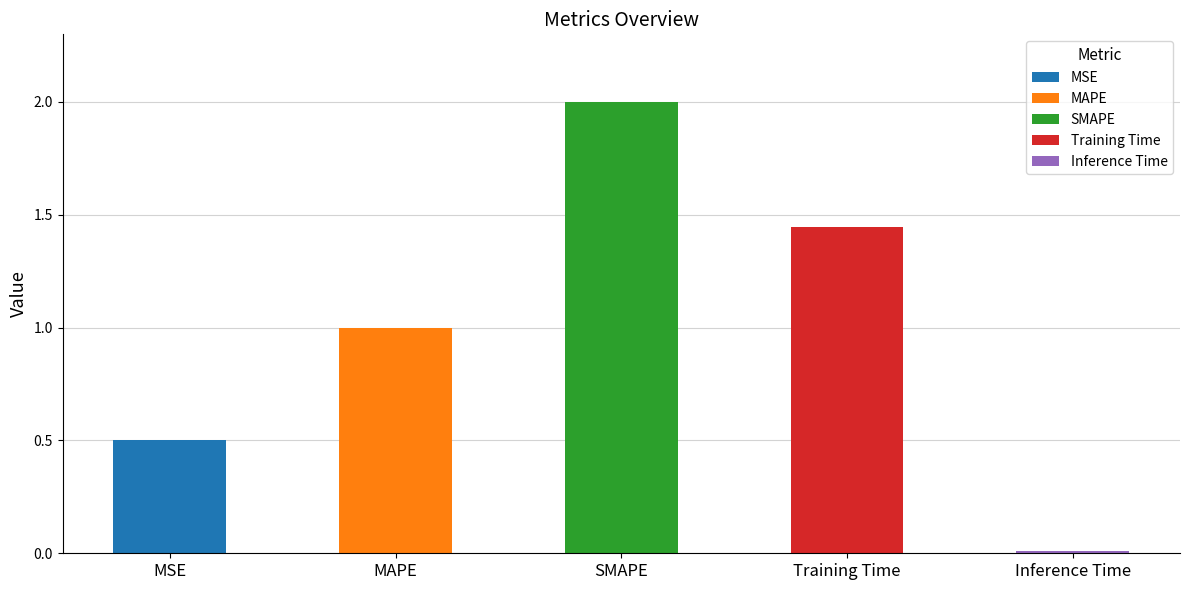

Reading left to right, extract all data points from this chart.

0.5	1.0	2.0	1.4	0.0